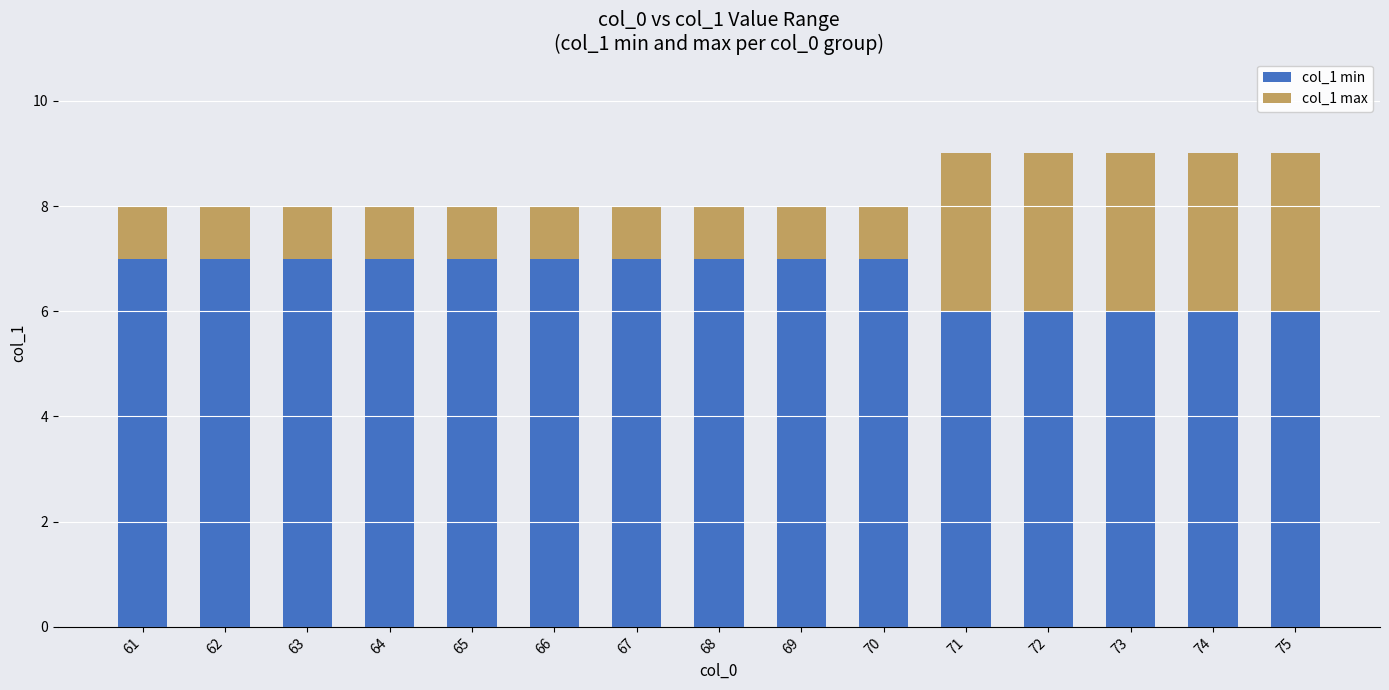

What are all the series names shown in the legend?

col_1 min, col_1 max